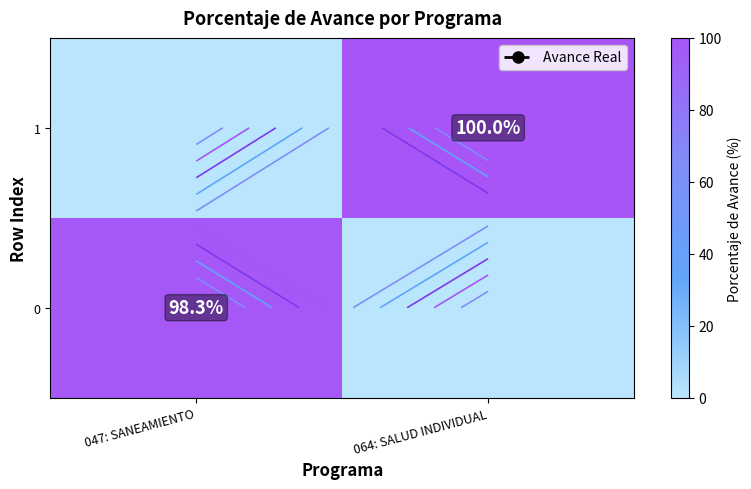

What is the highest value of the 1 series?

100.0